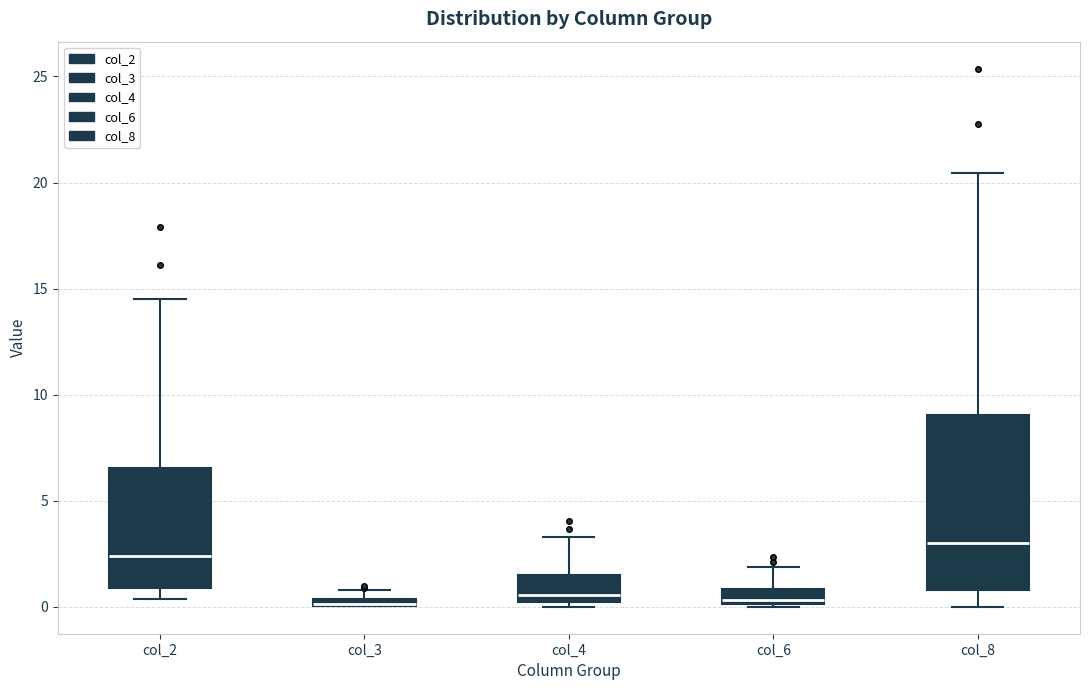

Comparing the boxes themselves (not the whiskers), which one is the tallest?

col_8